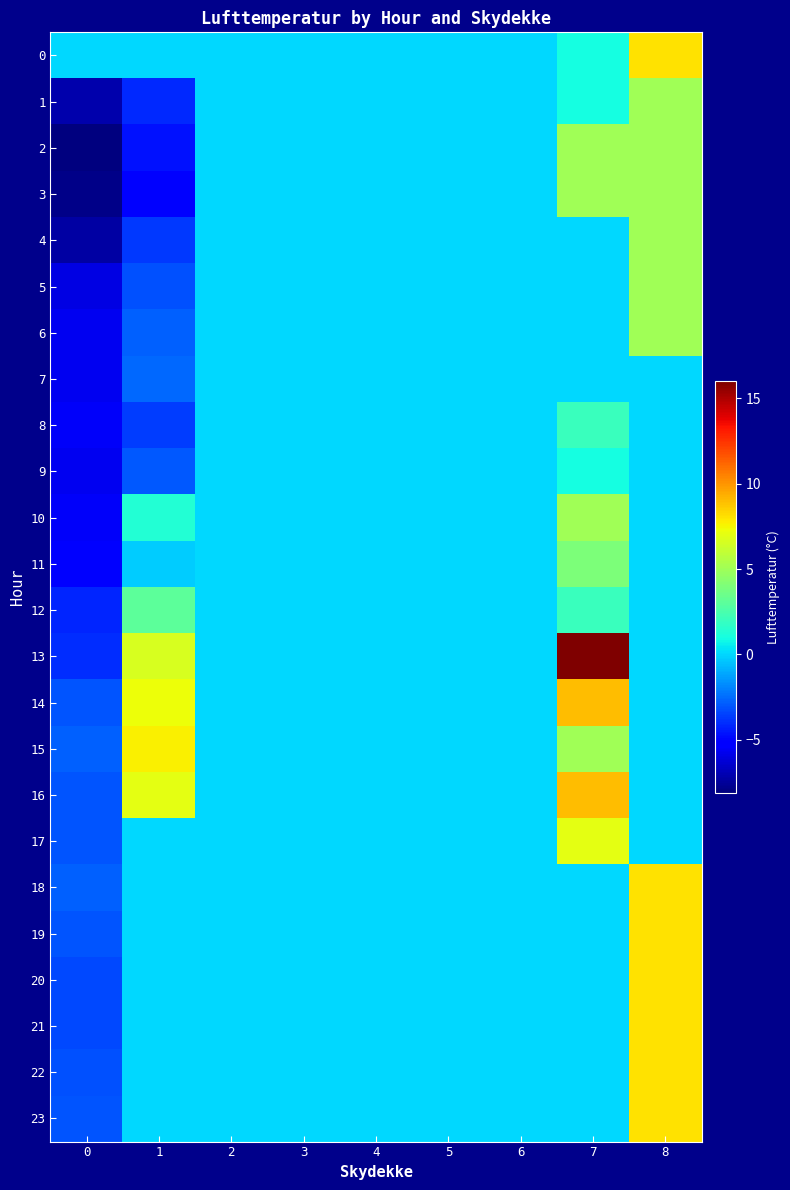

Which has a higher value, 8 or 3?

8